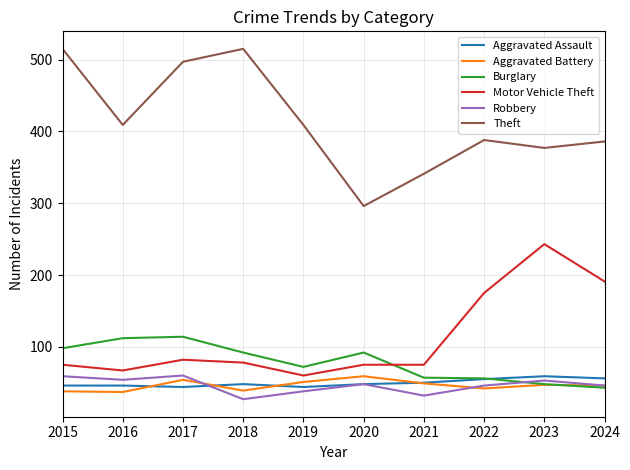

How many series are shown in this chart?

6